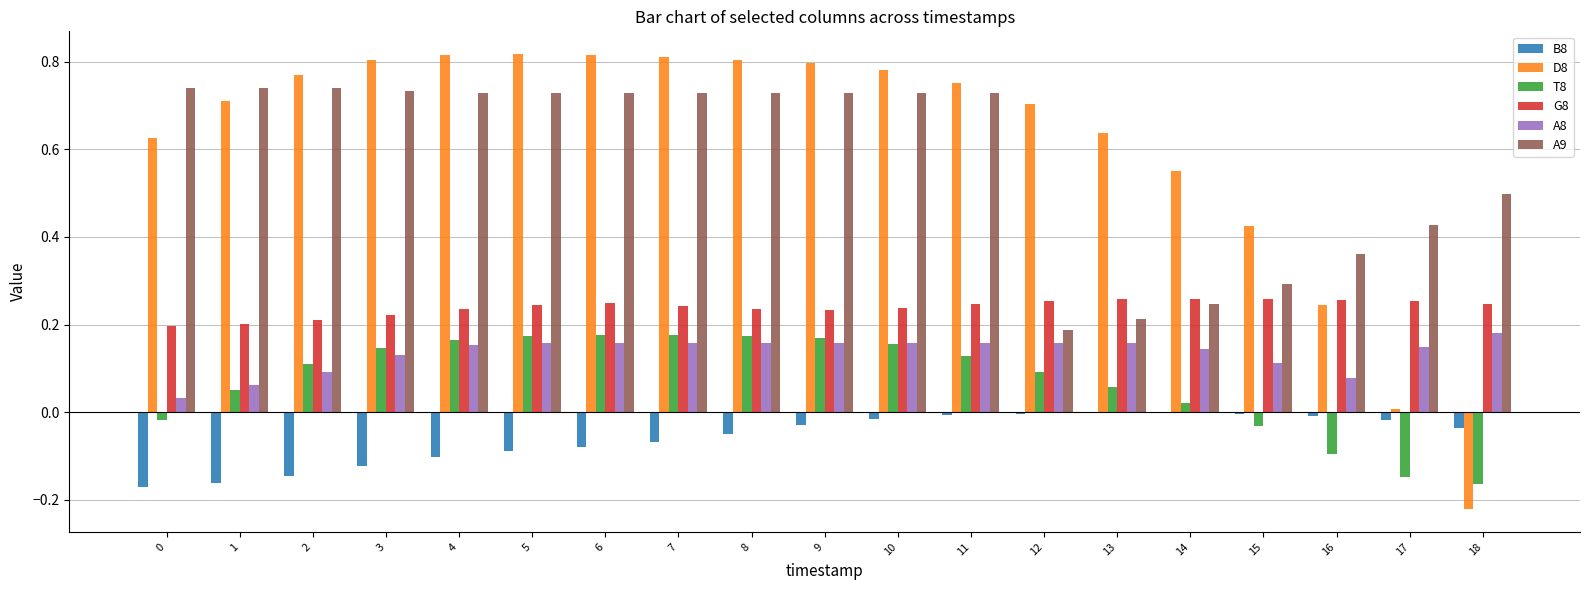

Is the value of A9 at 9 greater than the value of B8 at 9?

Yes